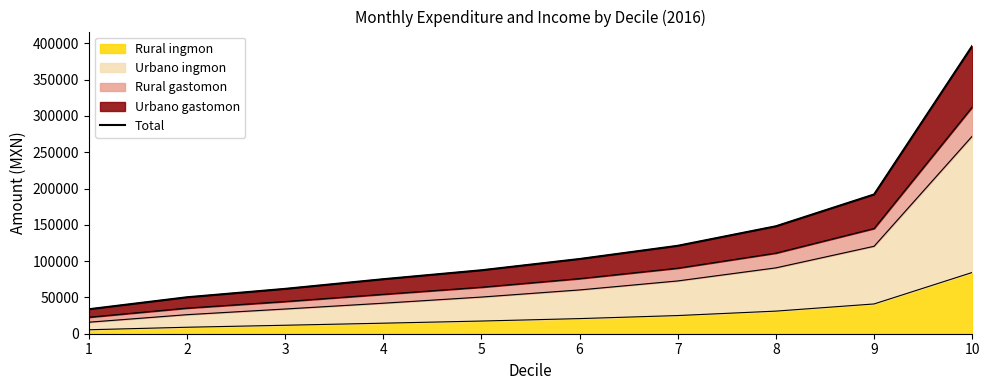

Reading right to left, extract all data points from this chart.

396520.2	191861.9	148058.2	121156.6	102970.4	87445.4	75128.7	61814.1	50235.5	33732.0